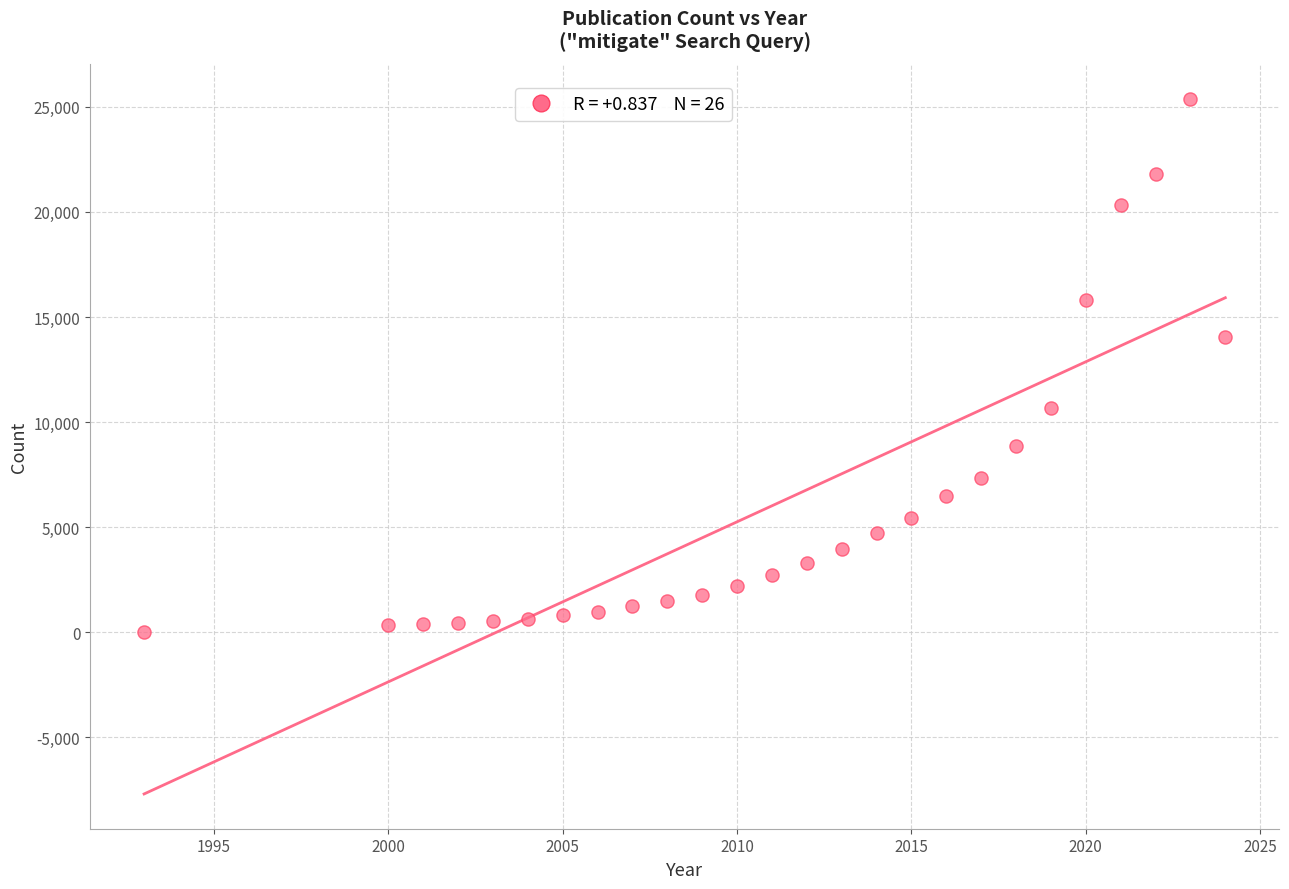

What Y value in the scatter plot is closest to 12698?

14068